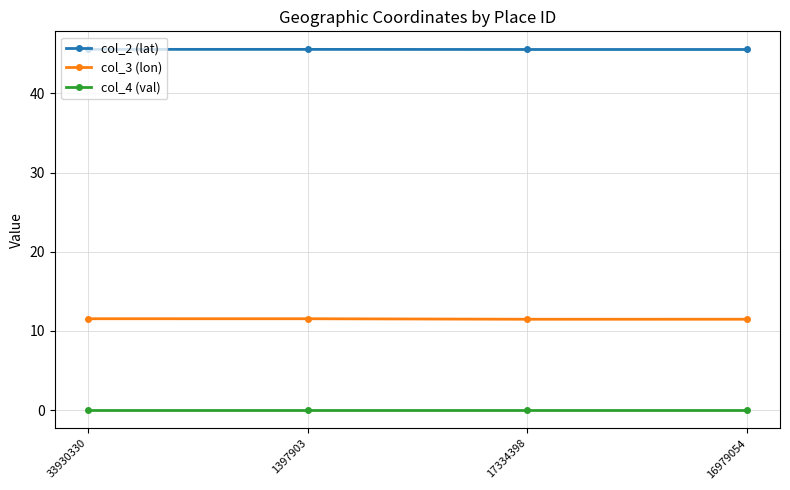

The value of col_3 (lon) at 1397903 is 11.5. True or false?

True